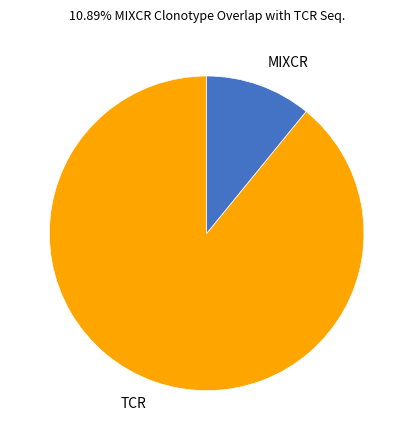

Which slice represents more than half of the pie?

TCR